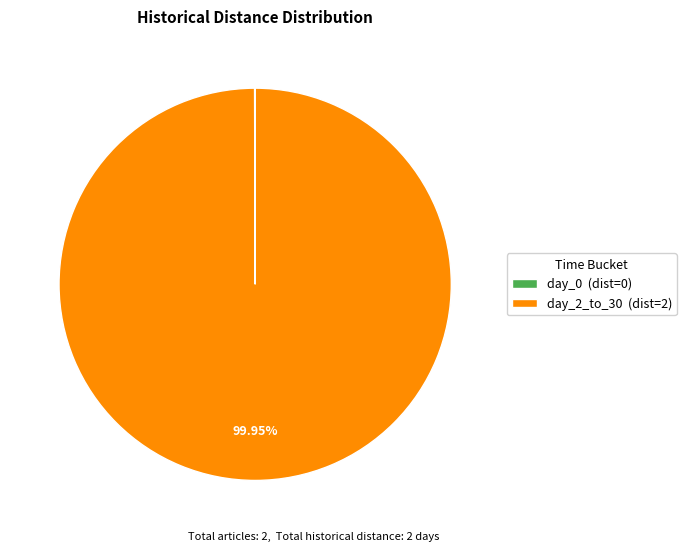

Does day_2_to_30 (dist=2) represent more than half of the total?

Yes